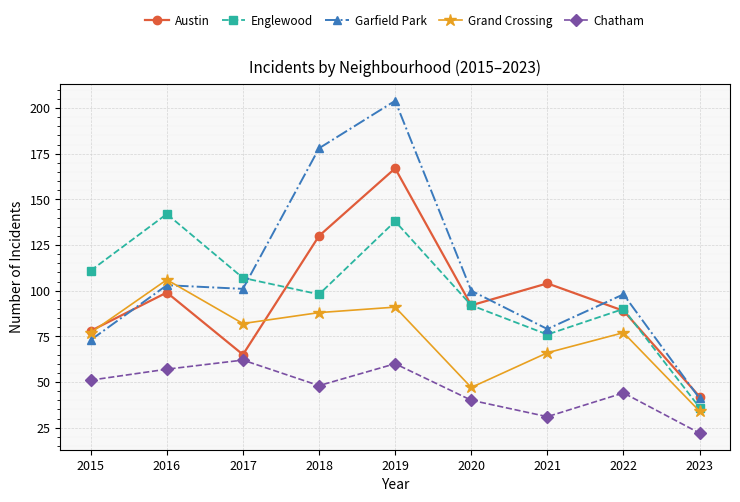

What is the maximum value for Englewood?

142